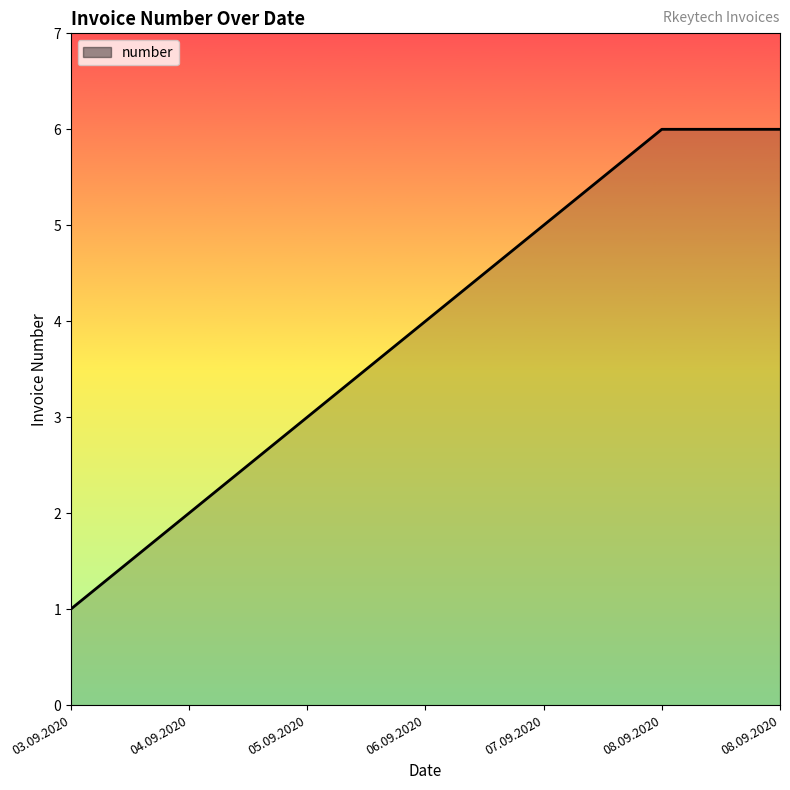

How many series are shown in this chart?

1